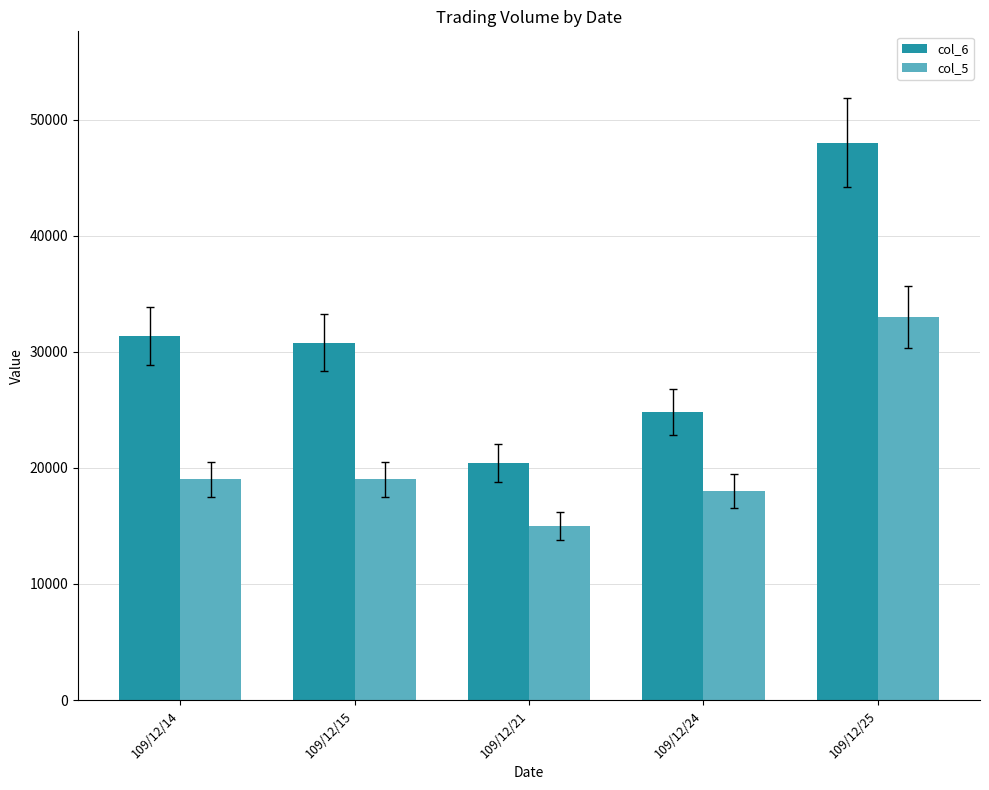

What are all the series names shown in the legend?

col_6, col_5